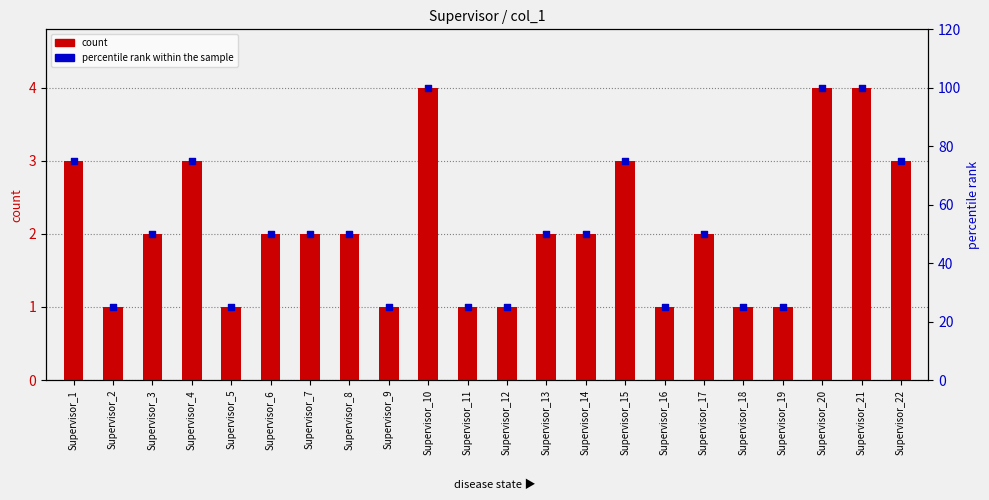

What is the total value across all series at Supervisor_6?

52